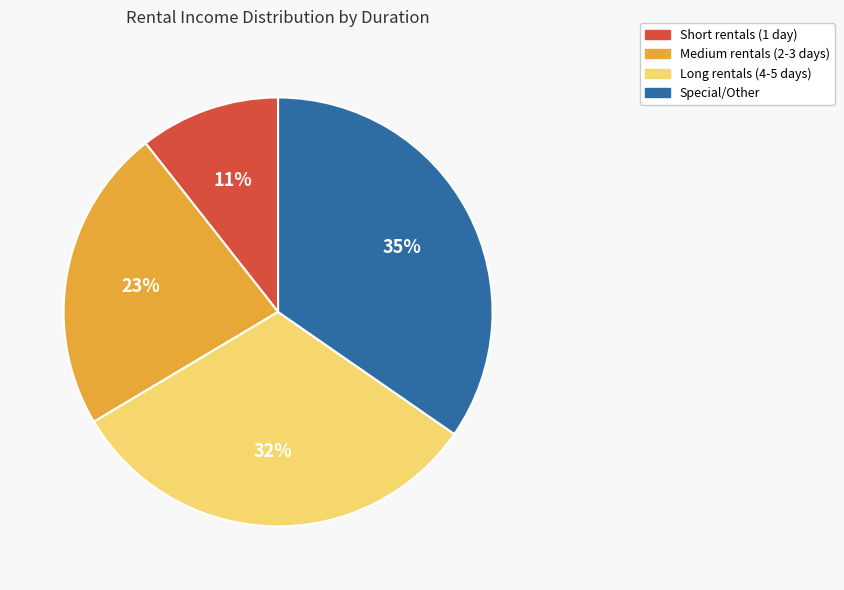

To the nearest percent, what is the difference between the largest and smallest slice percentages?

24%